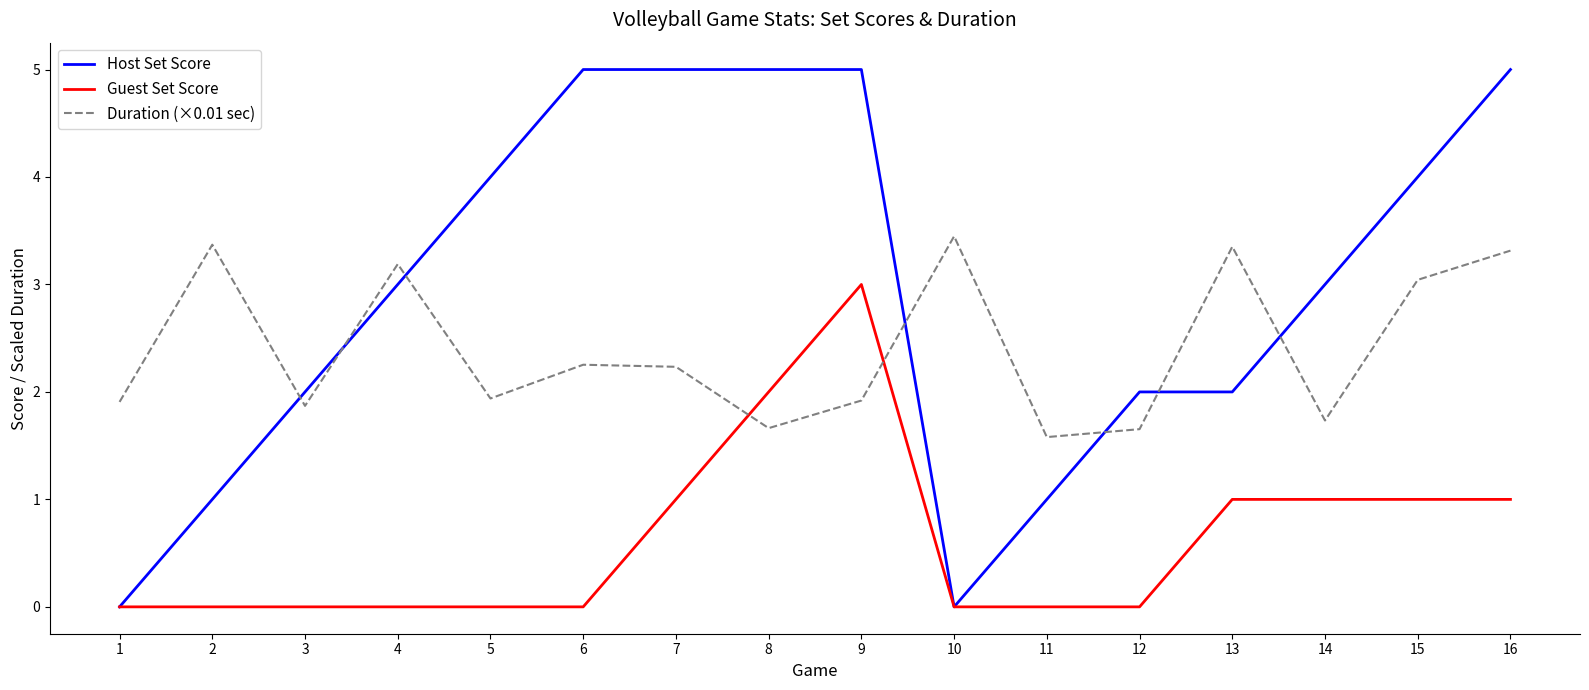

Which series has the largest total across all categories?

Host Set Score